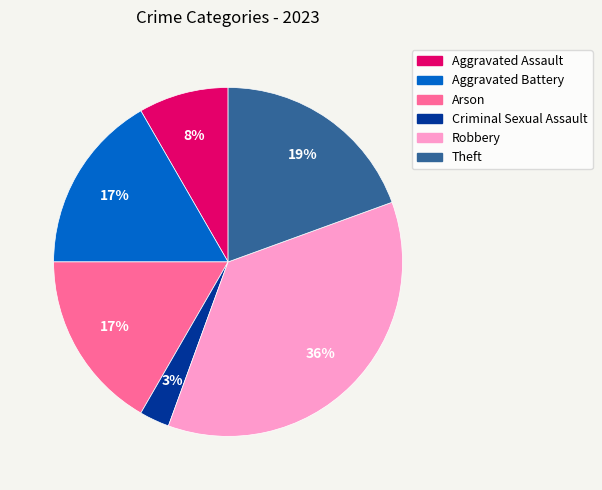

Combined, do Aggravated Assault and Theft account for over 50%?

No